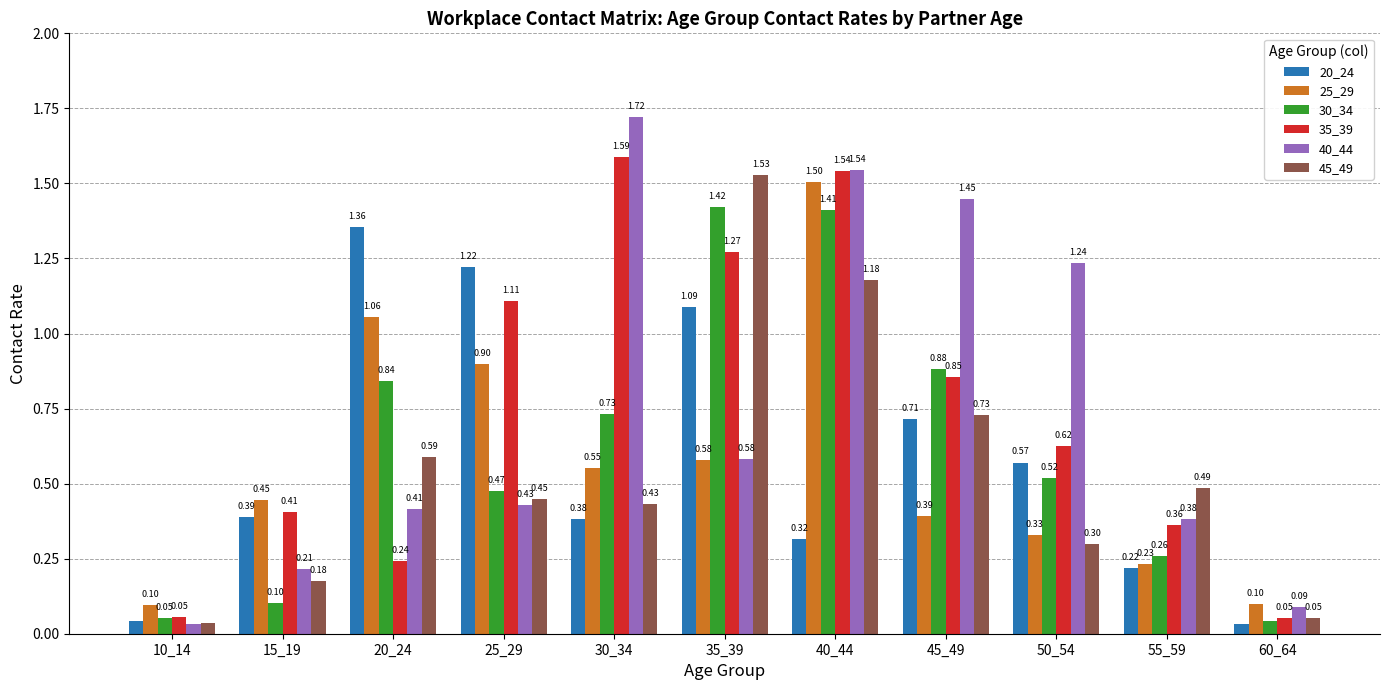

Is the value of 20_24 at 10_14 greater than the value of 35_39 at 10_14?

No